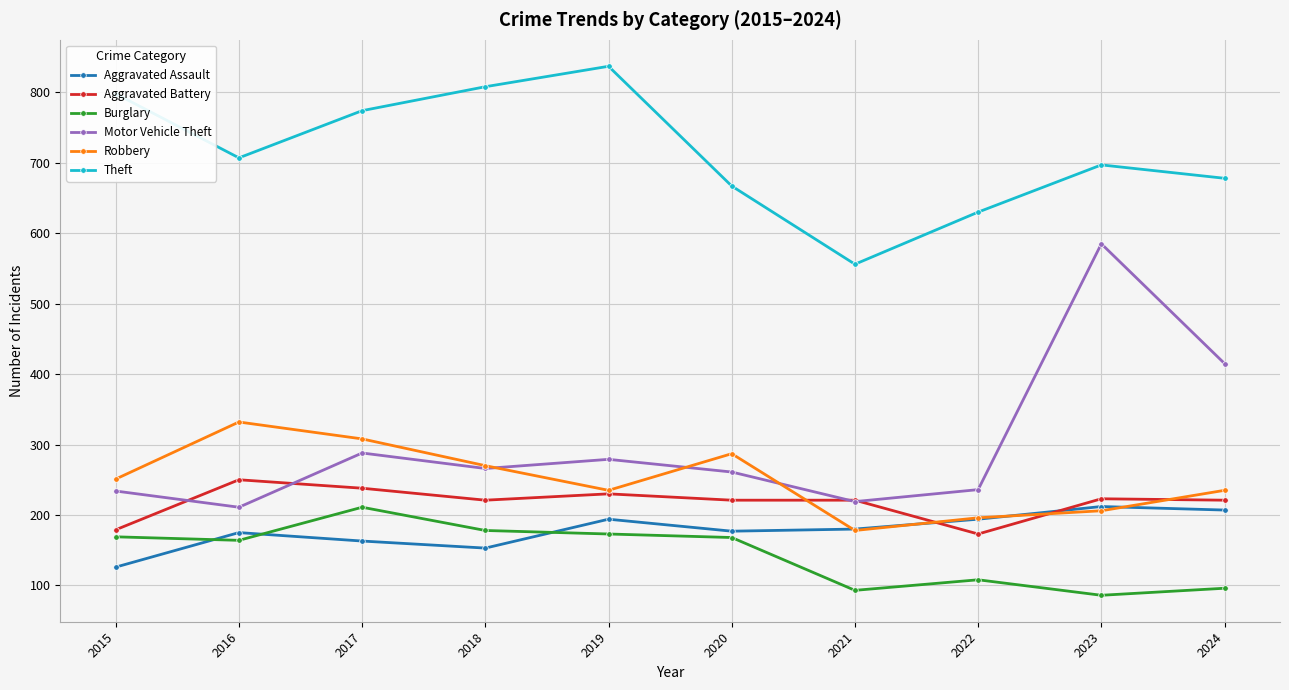

What value does the Aggravated Assault series have at 2015?

126